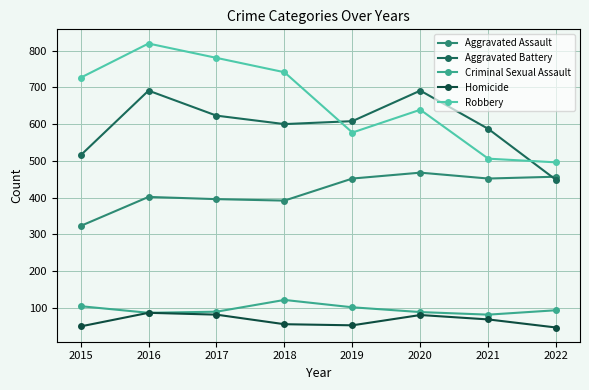

Is this an area chart (filled region under the line)?

No